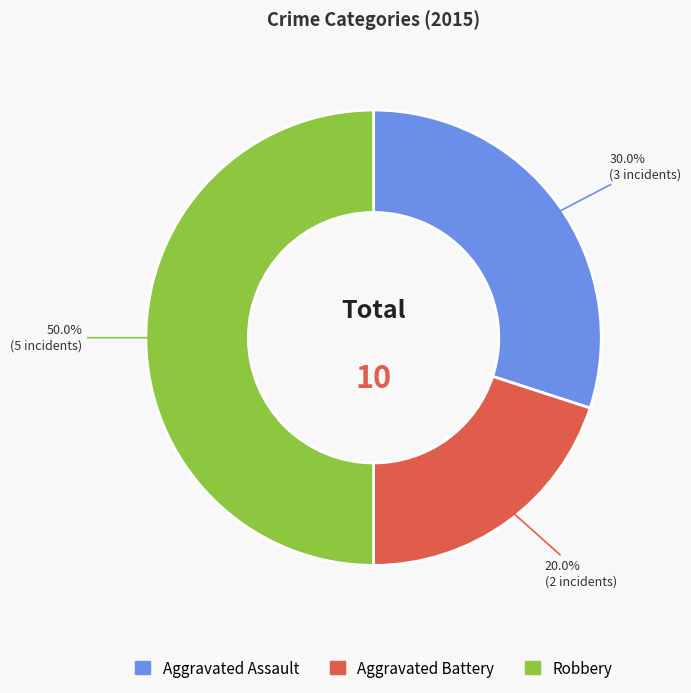

Count the number of slices in the pie.

3